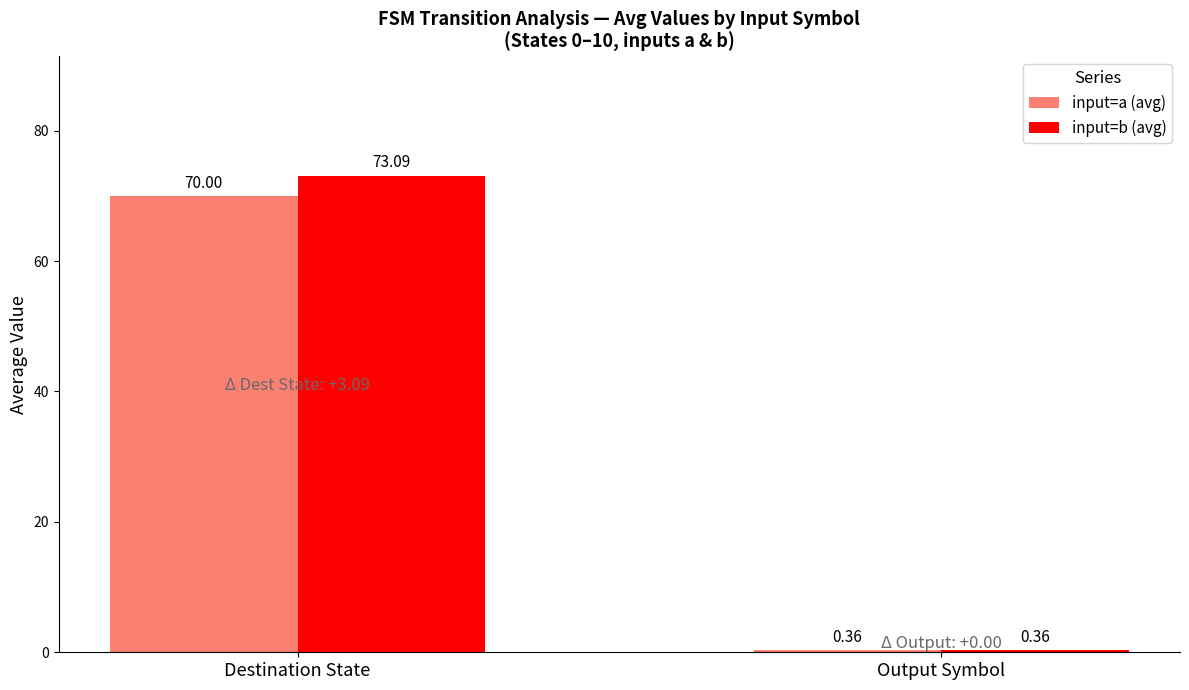

What is the label of the 2nd bar from the left?

Output Symbol